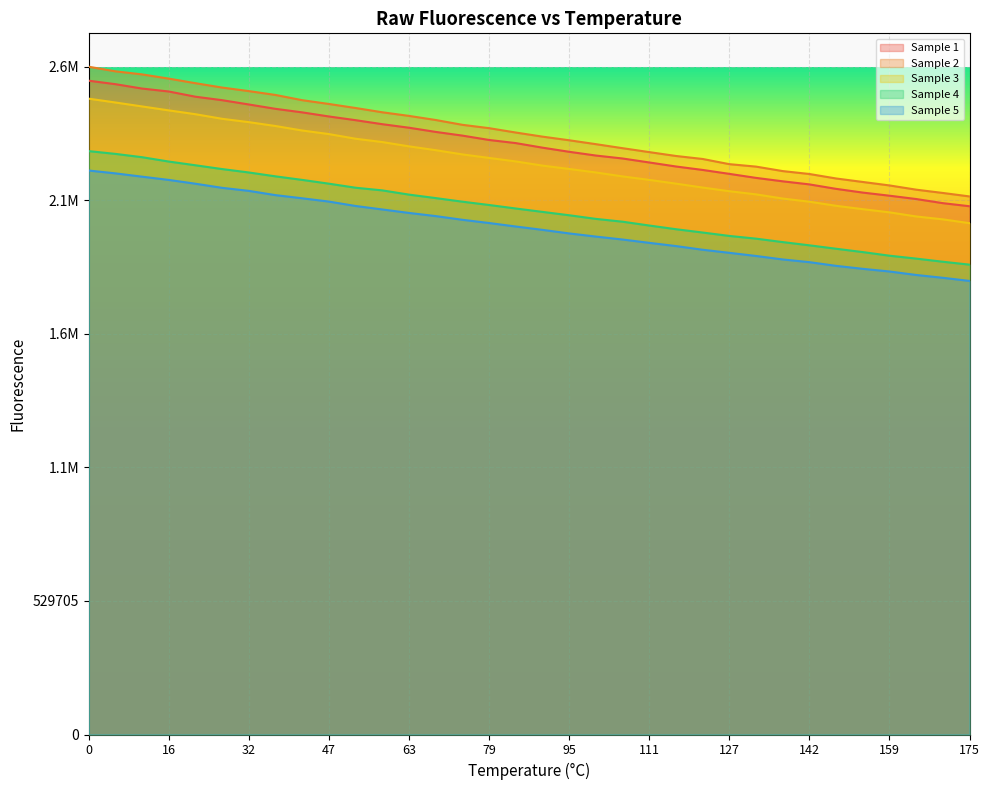

The Sample 5 series shows 1922642 at 122. True or false?

True